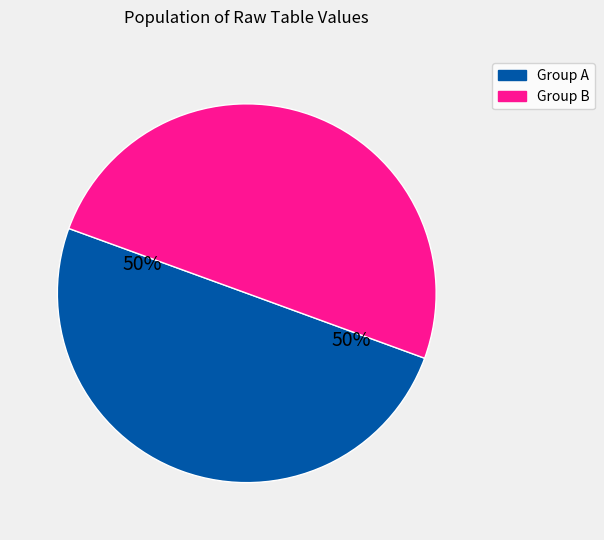

Count the number of slices in the pie.

2